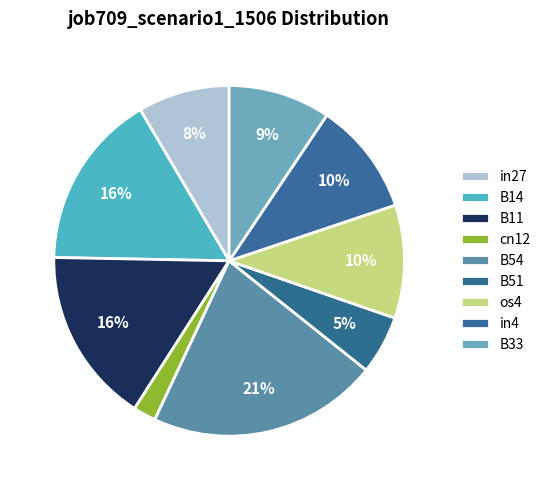

Do in4 and B11 together represent more than half of the pie?

No